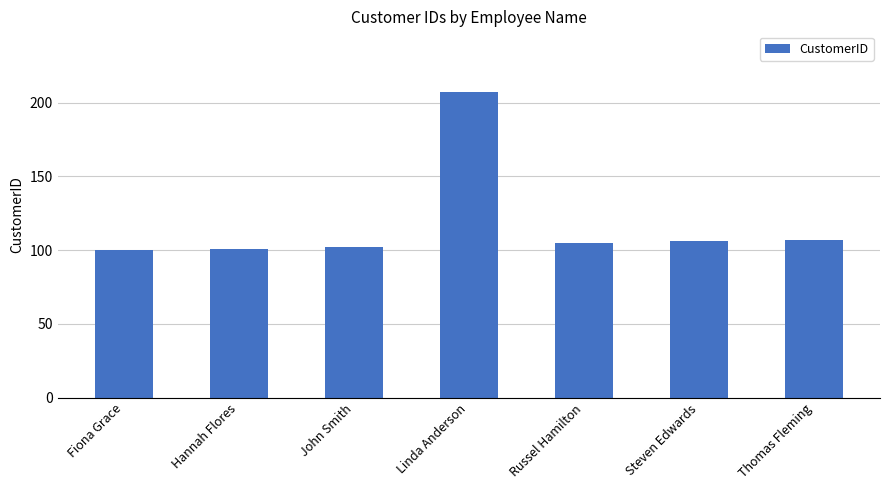

The value at Russel Hamilton is 105. True or false?

True